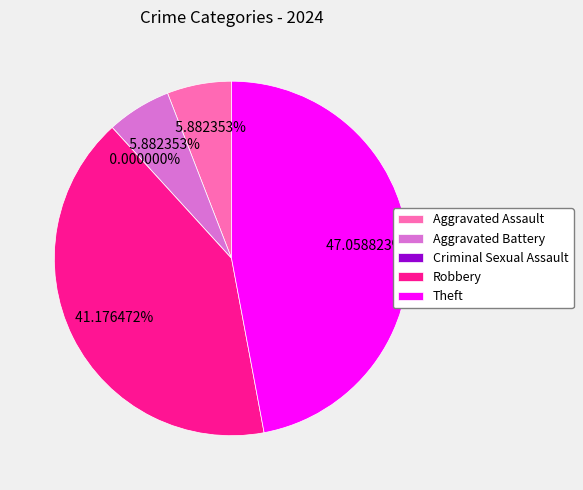

What portion of the pie excludes Aggravated Battery?

94.1%